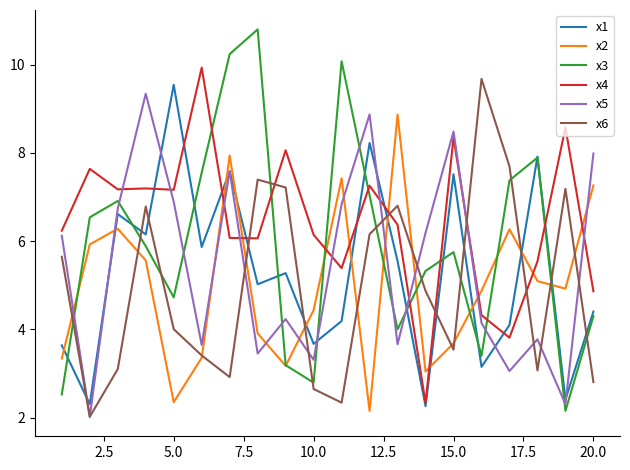

After their last crossing, which series has the higher values: x3 or x4?

x4